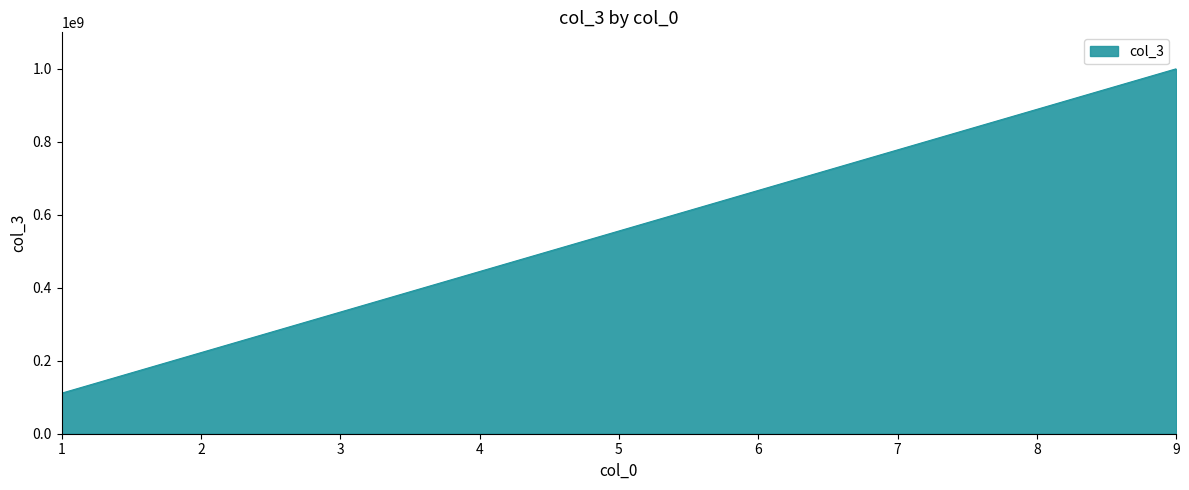

What is the difference between the values at 1 and 8?

777777777